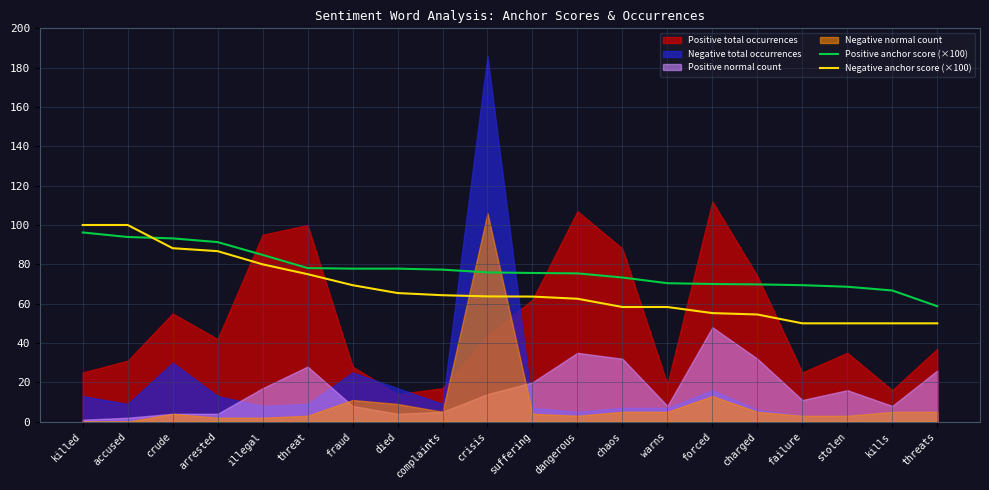

The value of Negative anchor score (×100) at arrested is 86.7. True or false?

True